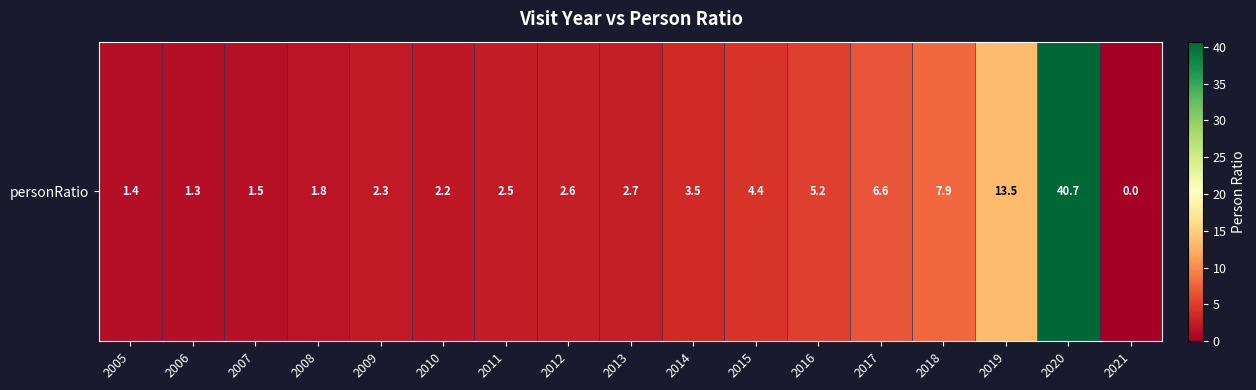

Count the number of data series in this chart.

1